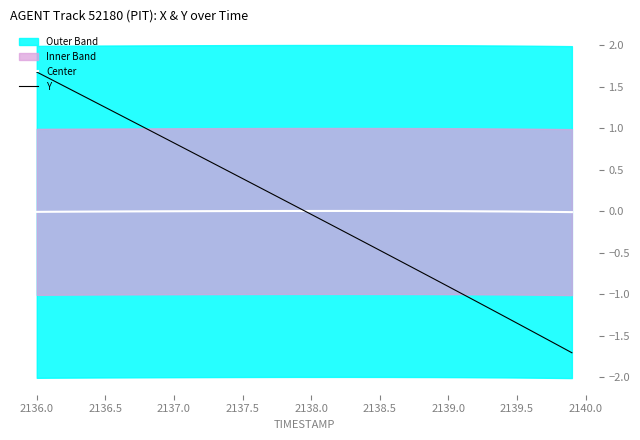

What is the maximum value for Y?

1.7